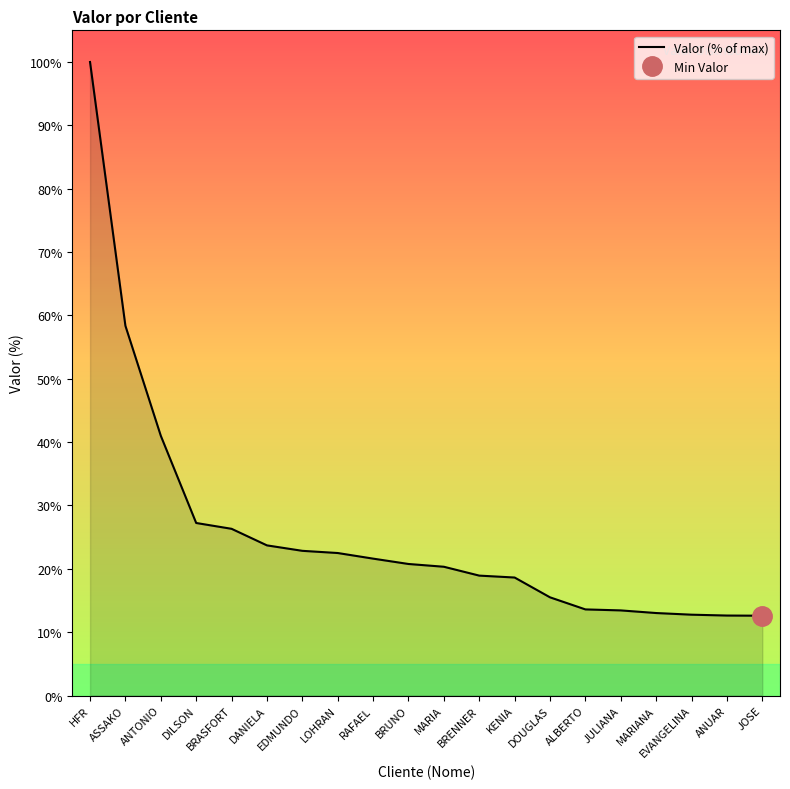

List the labels in order of value, largest first.

HFR, ASSAKO, ANTONIO, DILSON, BRASFORT, DANIELA, EDMUNDO, LOHRAN, RAFAEL, BRUNO, MARIA, BRENNER, KENIA, DOUGLAS, ALBERTO, JULIANA, MARIANA, EVANGELINA, ANUAR, JOSE